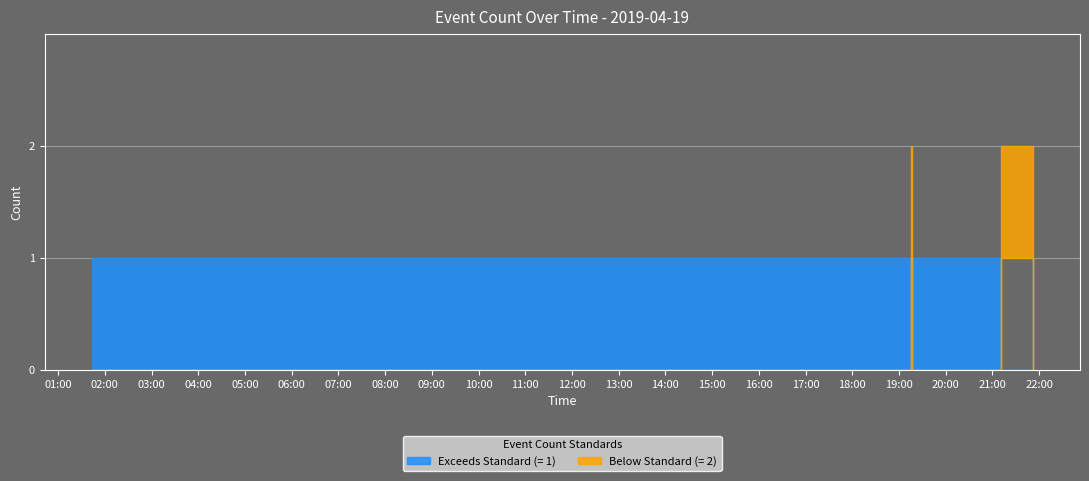

Reading right to left, list all the values displayed in this chart.

1	2	1	1	1	2	1	1	1	1	1	1	1	1